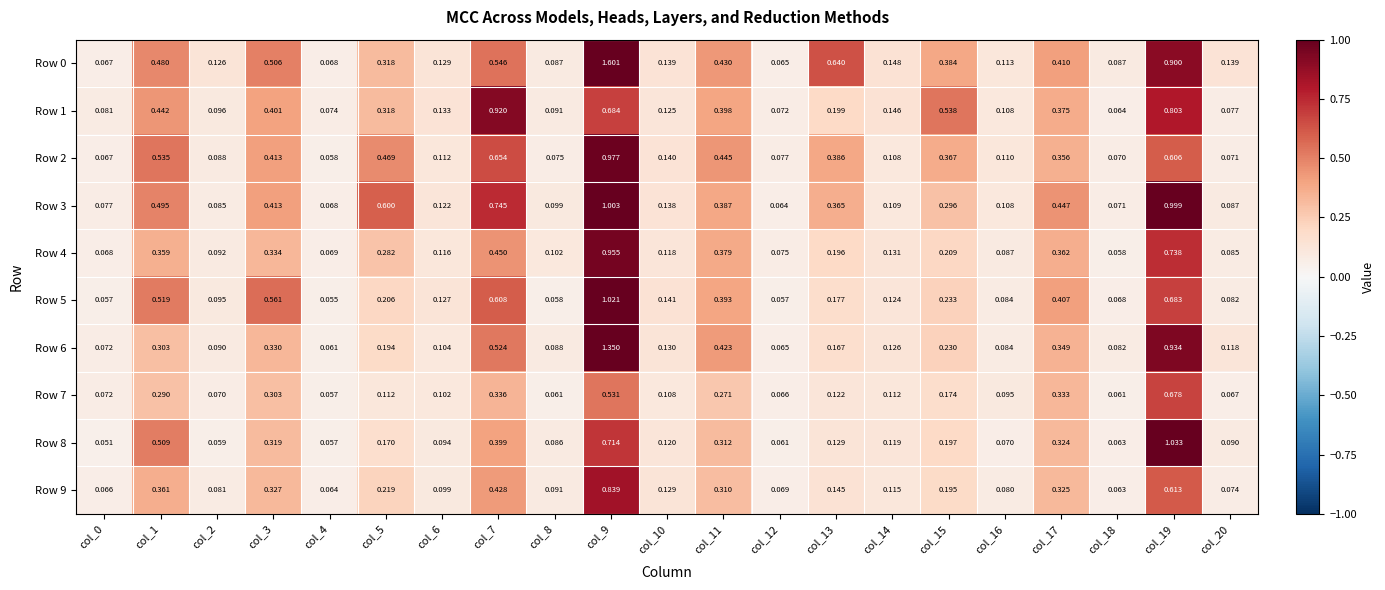

Is the value of Row 0 at col_15 greater than the value of Row 7 at col_15?

Yes